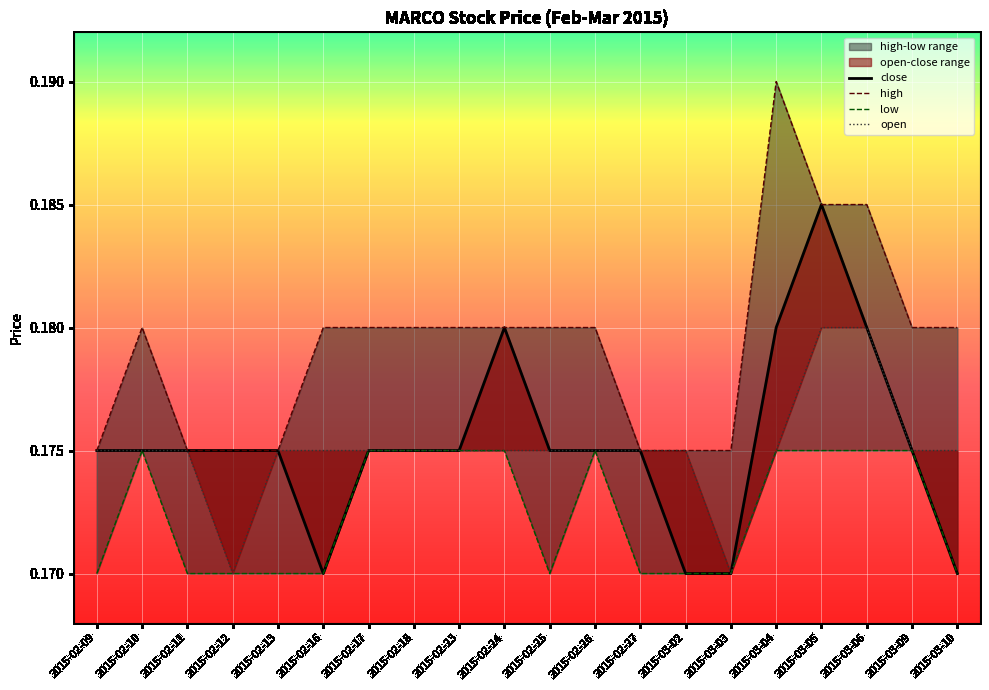

Which series changed the most between 2015-02-26 and 2015-03-05?

close